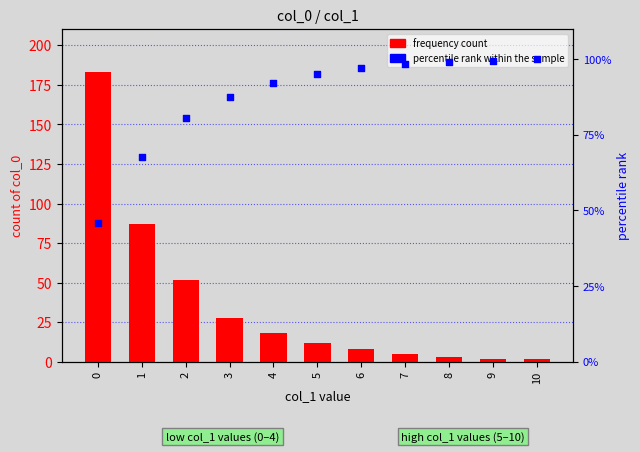

Which series has the widest spread of Y values?

frequency count